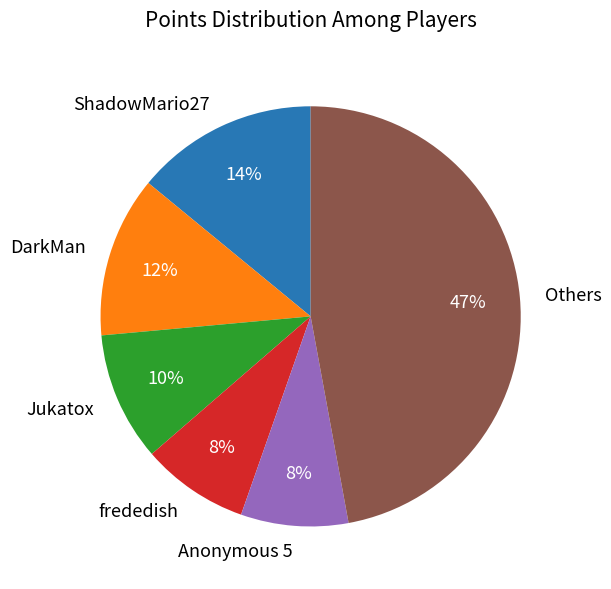

What percentage is the DarkMan slice, to the nearest percent?

12%